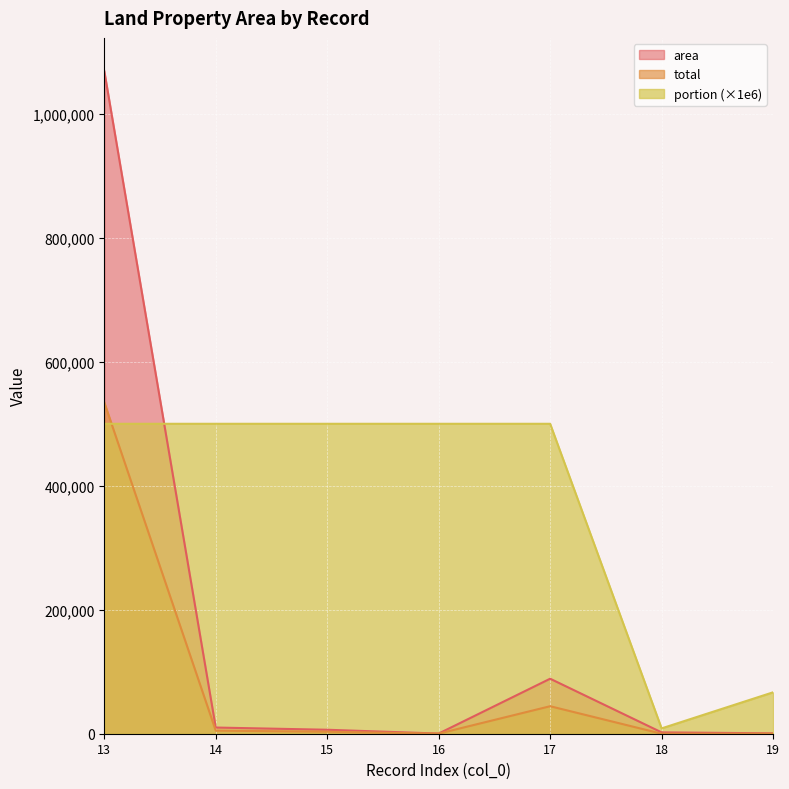

Rank the series by their average value, from lowest to highest.

total, area, portion